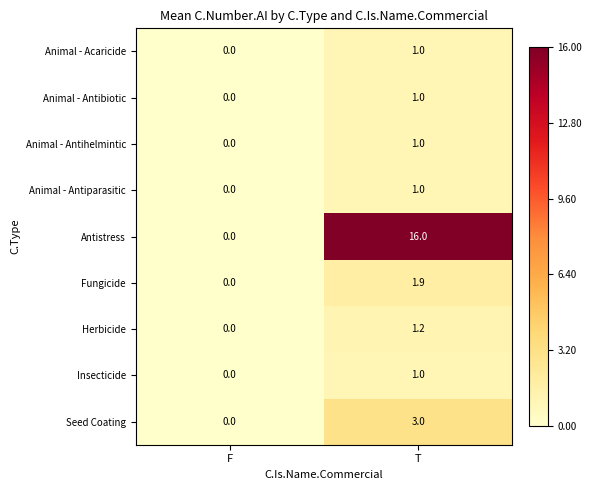

The value of Animal - Antihelmintic at T is 1.7. True or false?

False